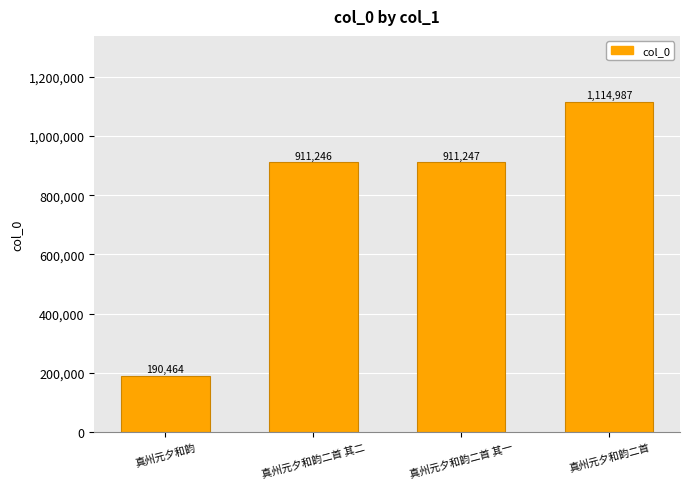

What is the difference between the maximum and second lowest values?

203741